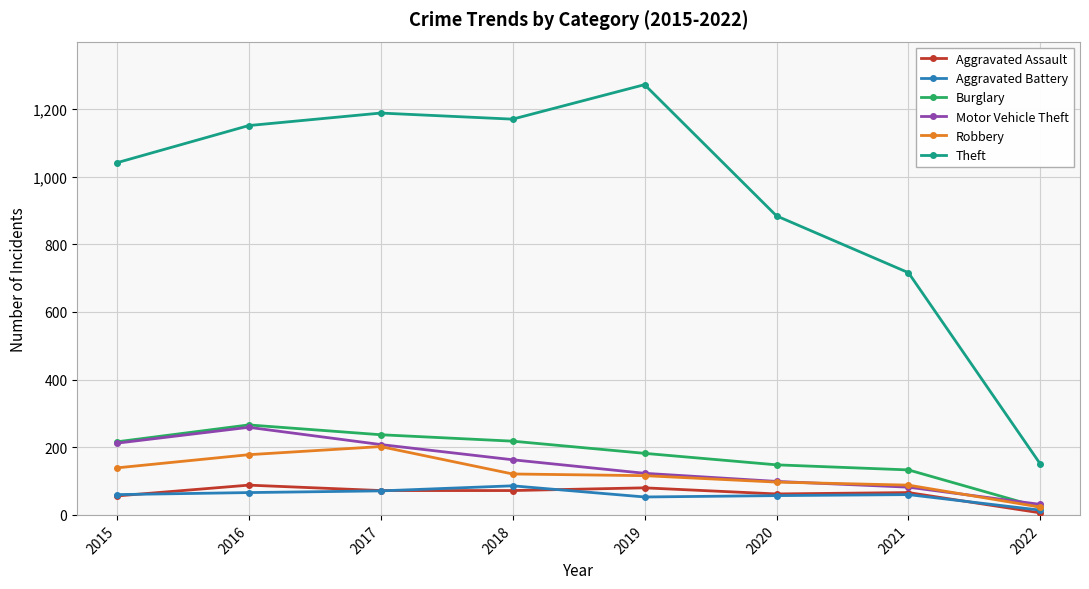

Which series has the largest range (max minus min)?

Theft